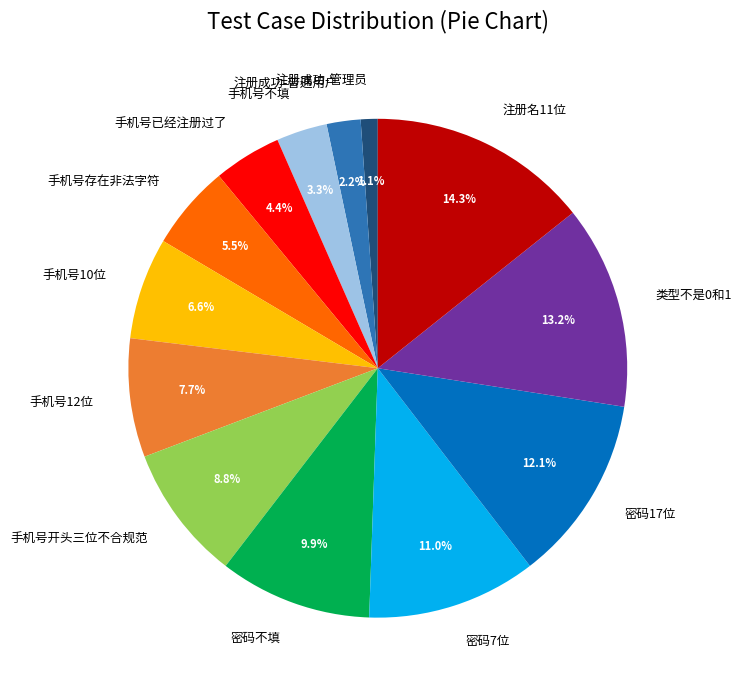

What is the ratio of the value at 密码17位 to the value at 手机号存在非法字符?

2.2